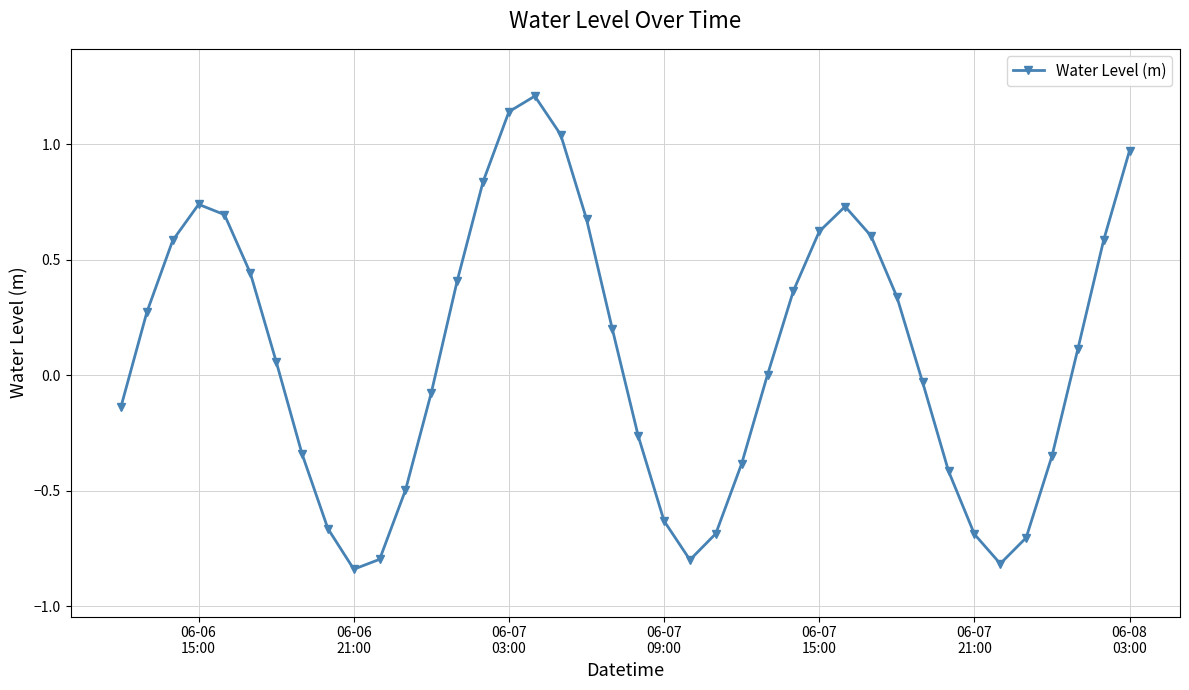

Count the number of categories in the chart.

40